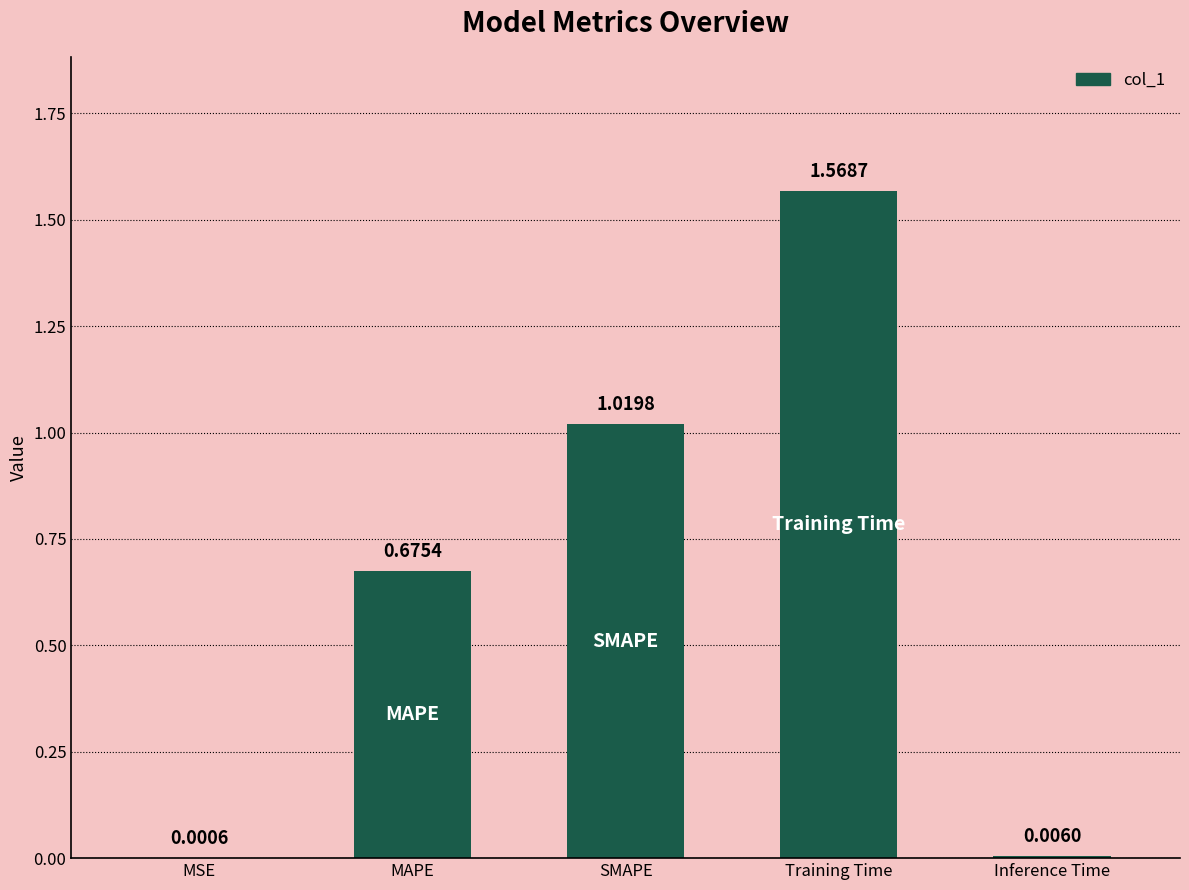

Between MAPE and MSE, which is larger?

MAPE